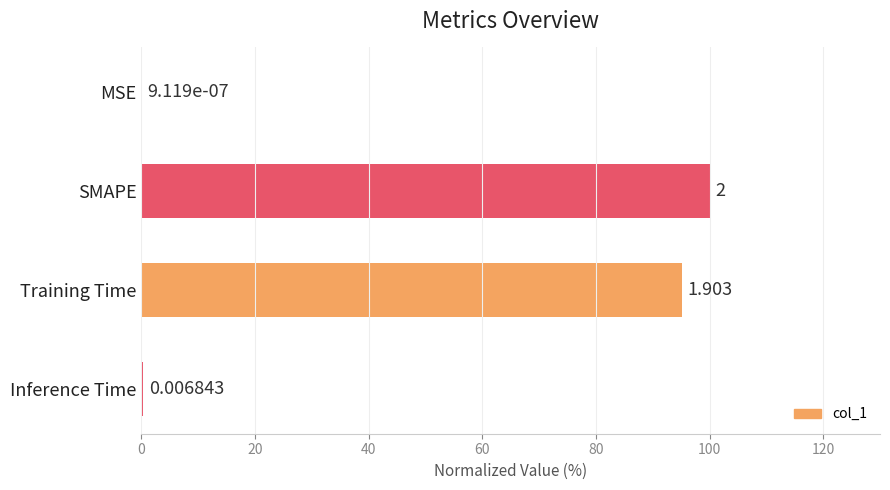

Which label corresponds to the largest value in the chart?

SMAPE